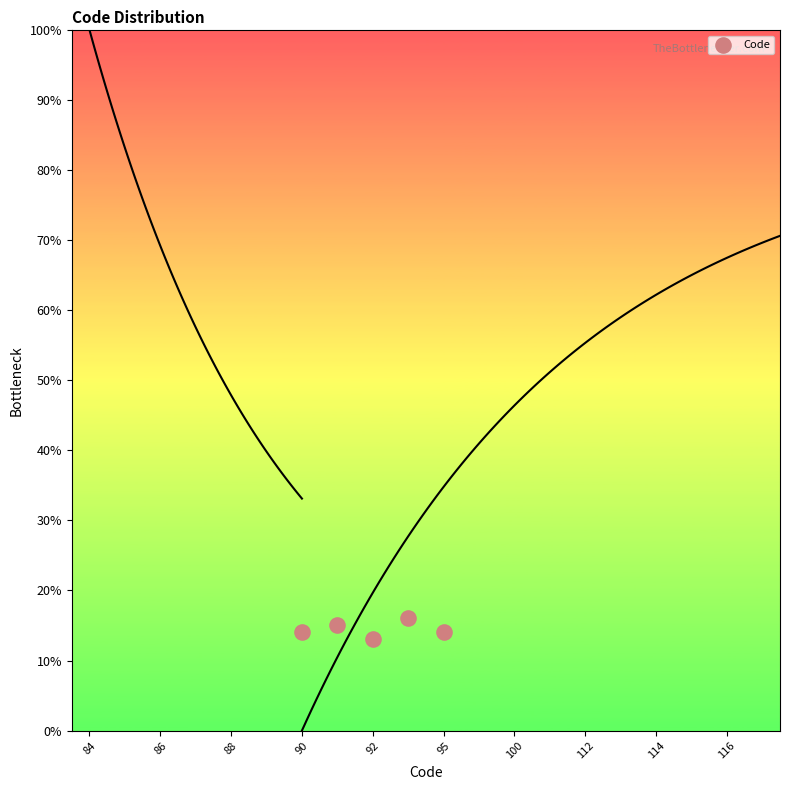

What is the average X value?

8